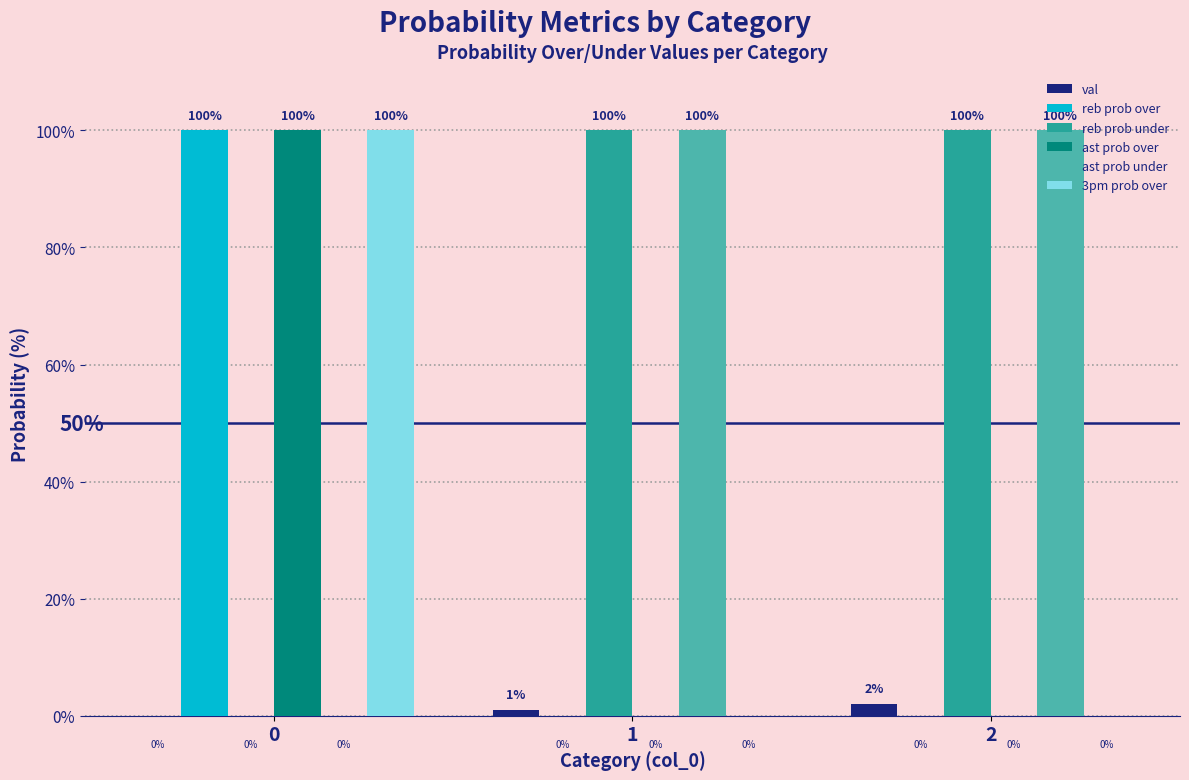

Between 1 and 2, which series saw the biggest shift?

val